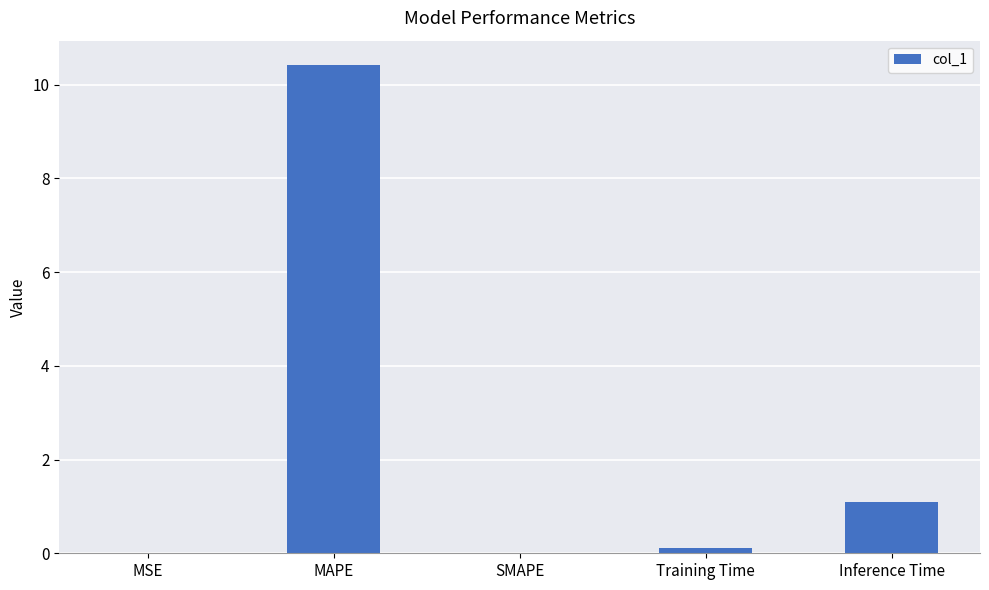

The value at MAPE is 10.4. True or false?

True